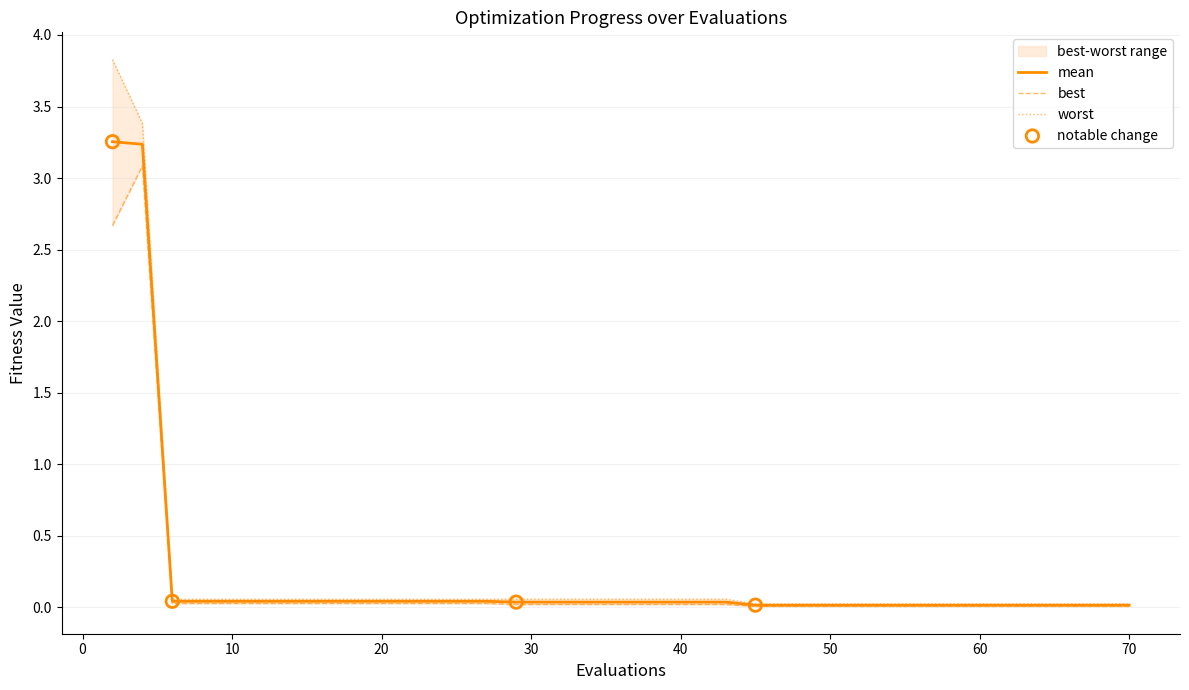

Is the value of mean at 26 greater than the value of worst at 0?

No